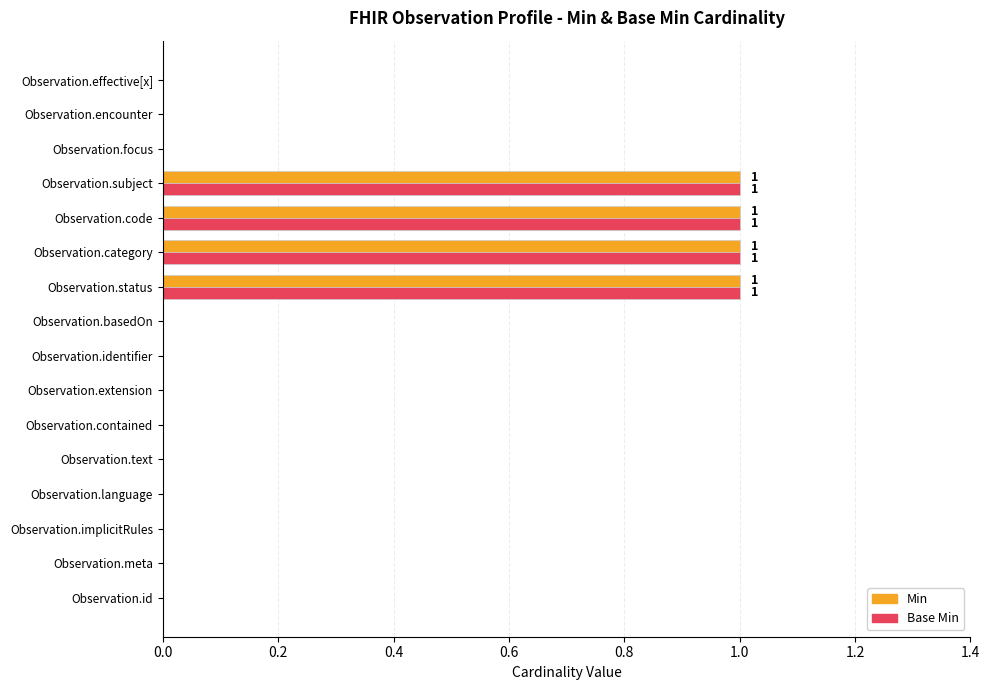

True or false: Min has a value of 1 at Observation.code.

True